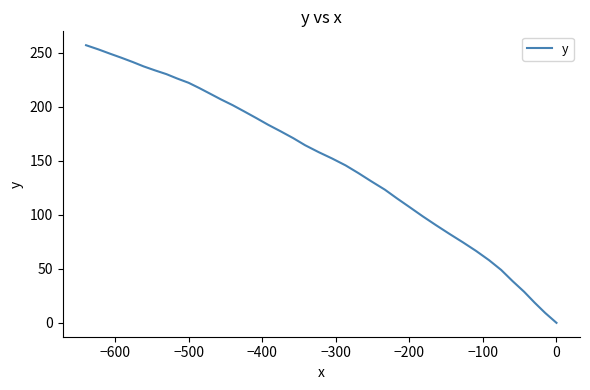

What is the difference between the maximum and minimum values?

257.1